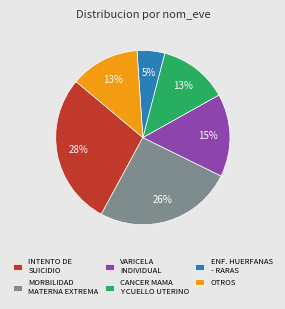

To the nearest percent, what is the average slice percentage?

17%